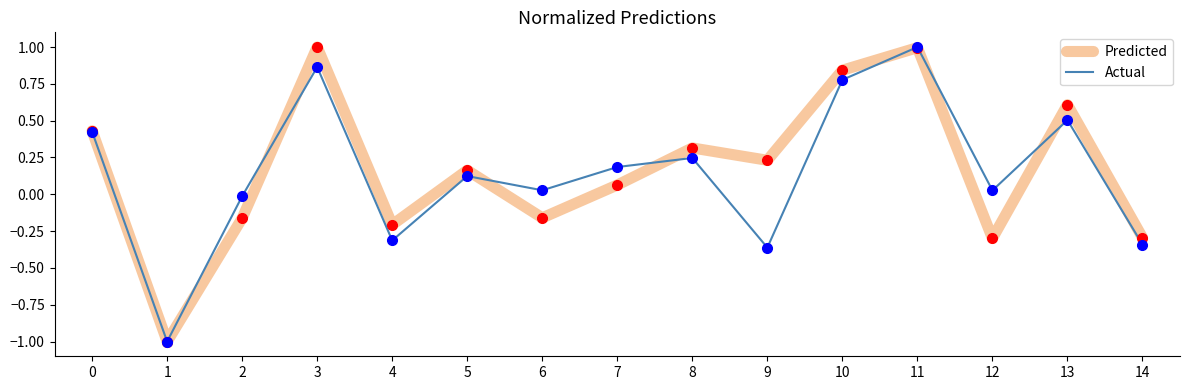

Which series changed the most between 2 and 7?

Predicted